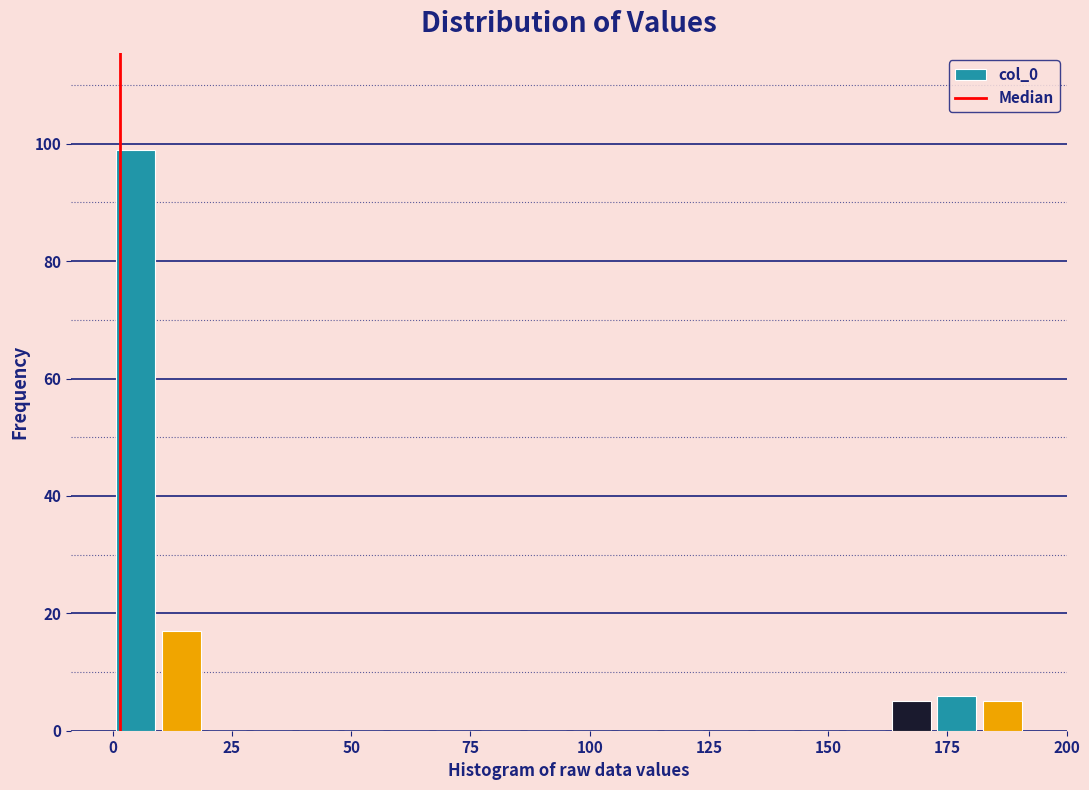

Around what value on the x-axis is the tallest bar? Give the approximate position of its centre, as read against the axis.

5